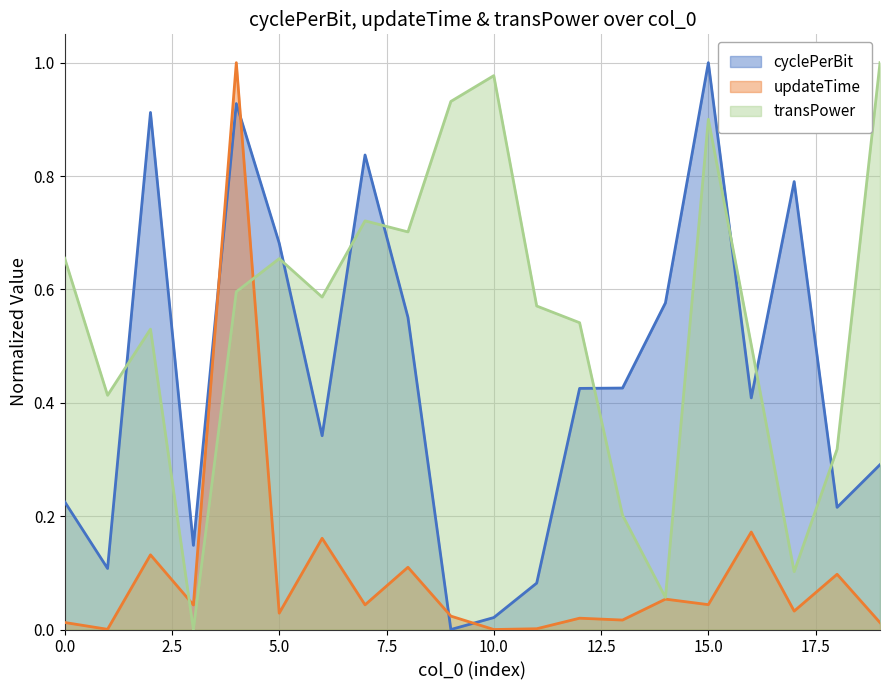

How many data points does each series have?

20